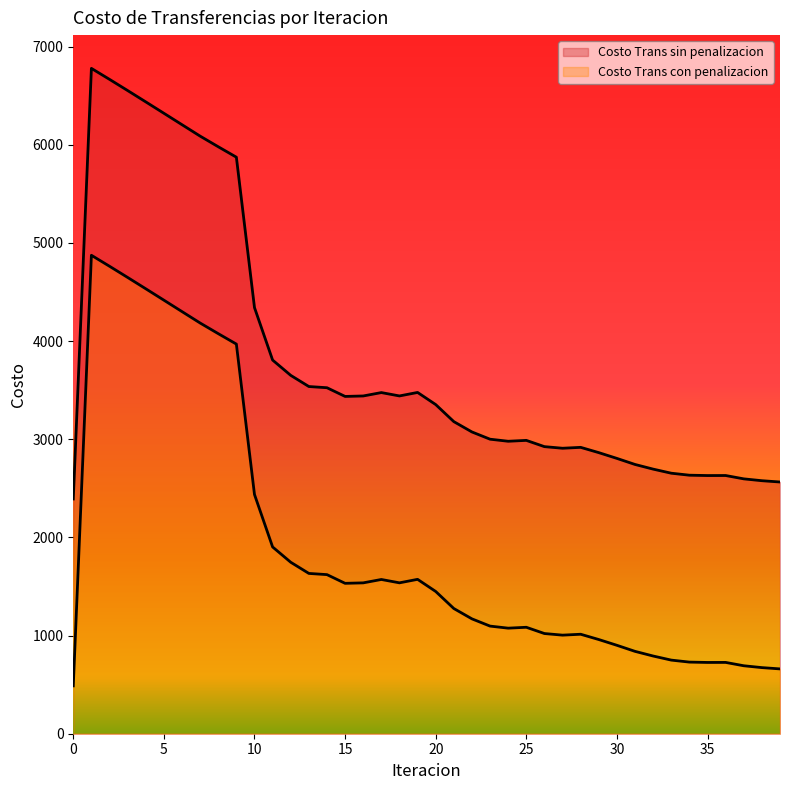

Count the number of data series in this chart.

2